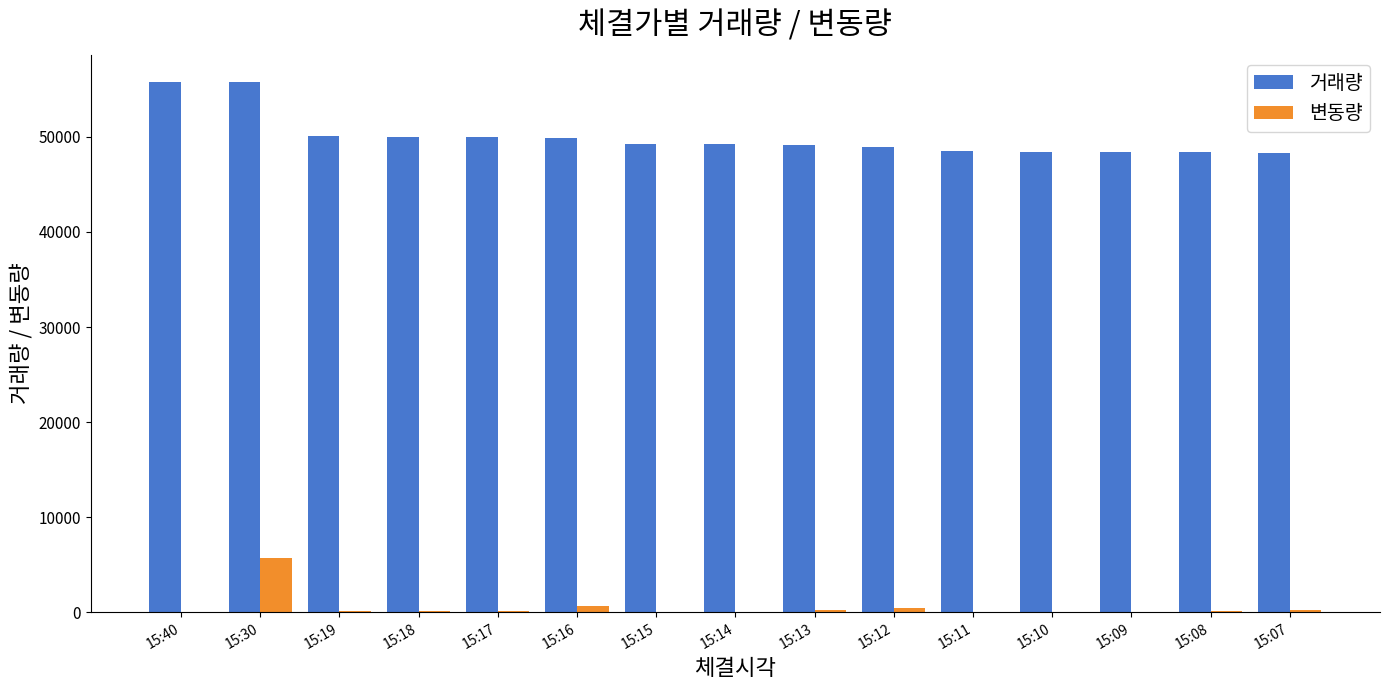

Between 15:40 and 15:17, which series saw the biggest shift?

거래량